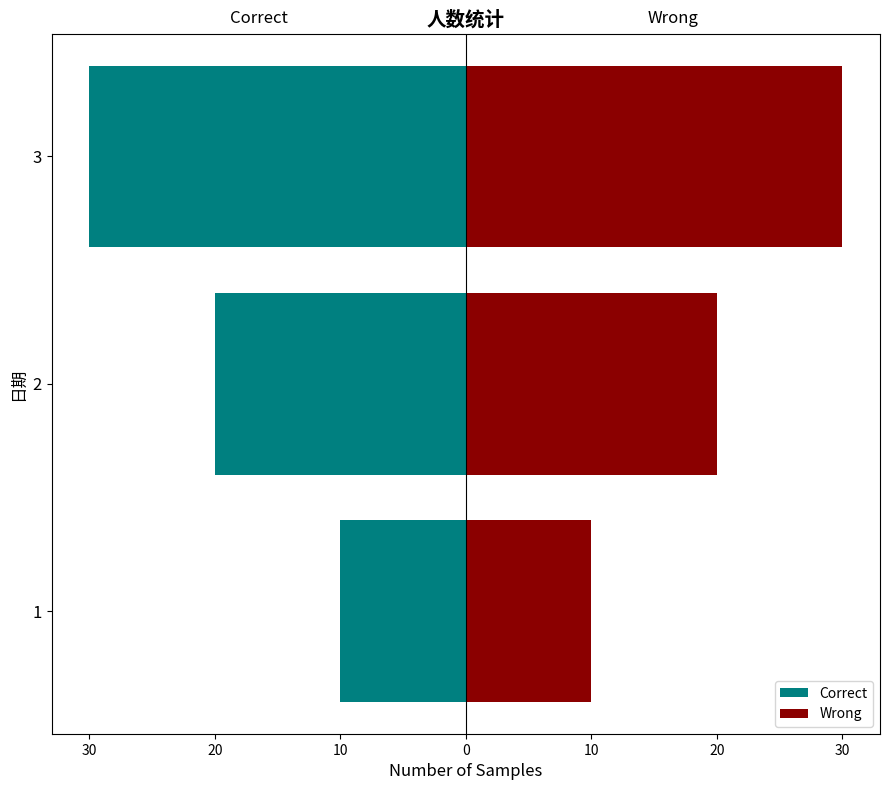

How many Correct values are between -30 and -10?

3